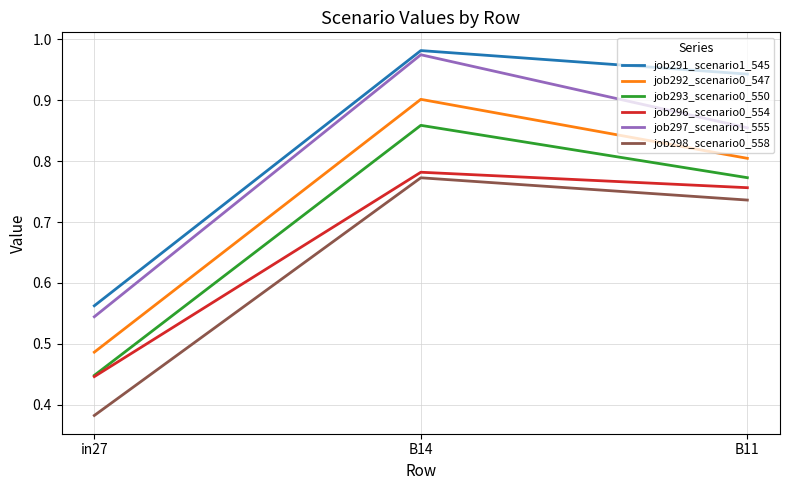

Does the chart display data point markers on the line(s)?

No